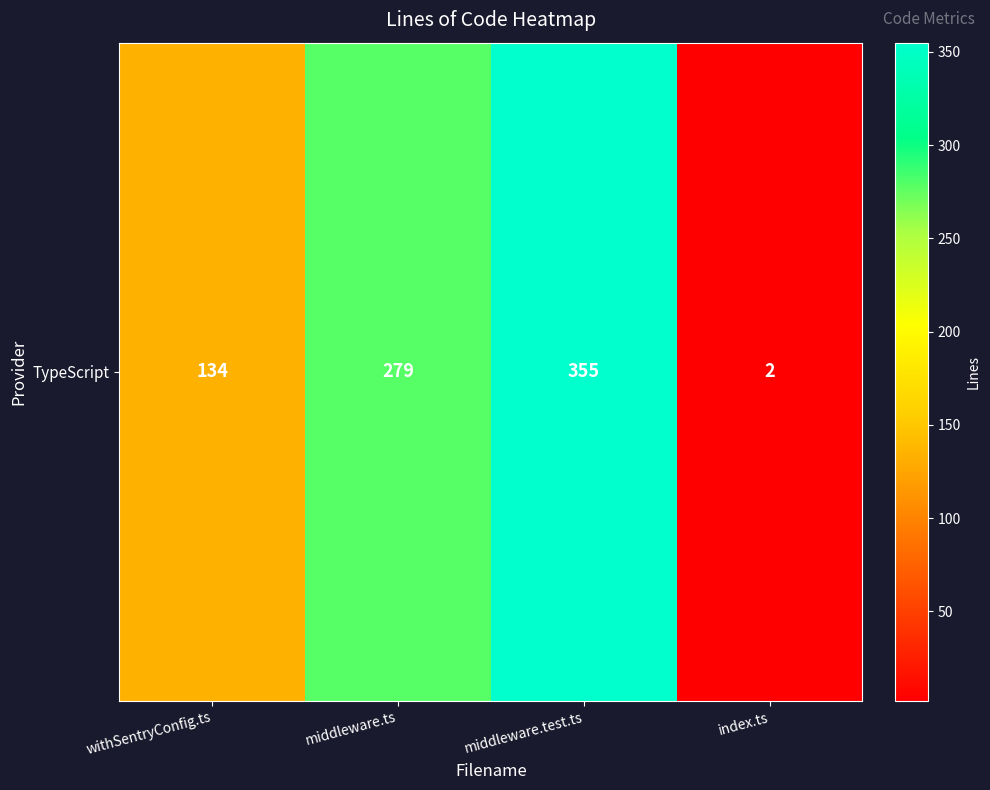

The chart shows a value of 355 at middleware.test.ts. True or false?

True